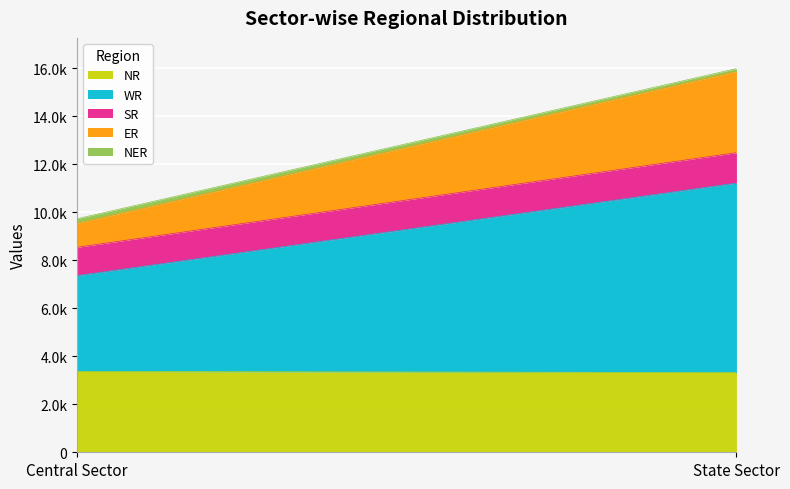

Reading right to left, transcribe all the data shown in this chart.

NR: State Sector=3320	Central Sector=3365
WR: State Sector=7891	Central Sector=3992
SR: State Sector=1266	Central Sector=1180
ER: State Sector=3384	Central Sector=1000
NER: State Sector=119	Central Sector=190